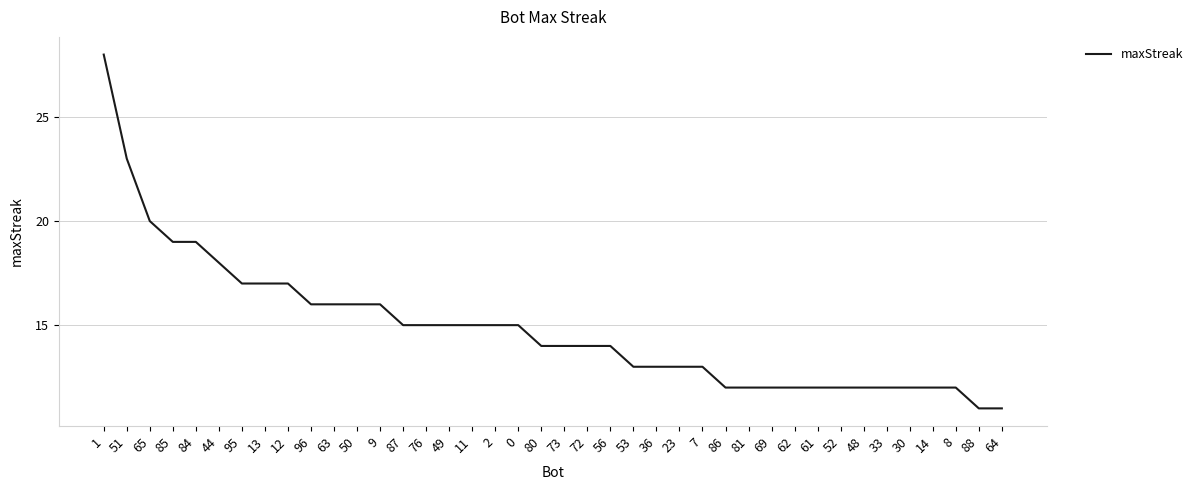

What is the change in value from 44 to 36?

-5